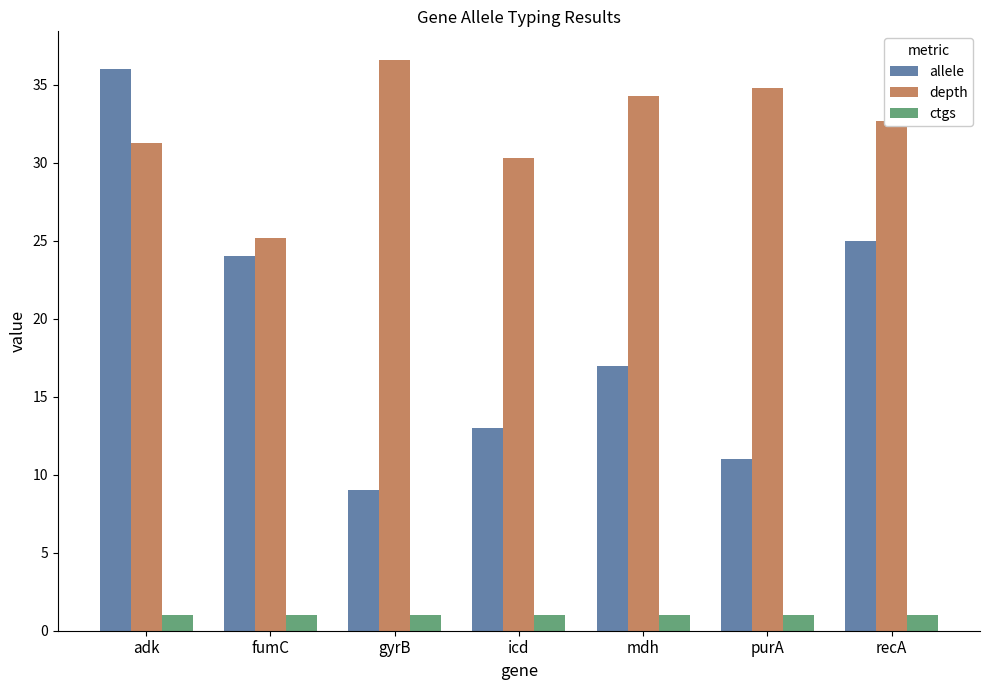

What is the minimum value for depth?

25.2